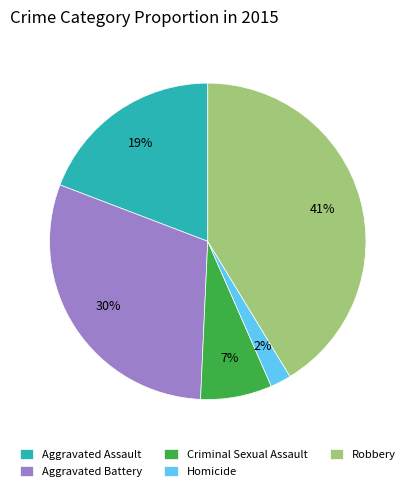

What is the largest slice in the pie chart?

Robbery